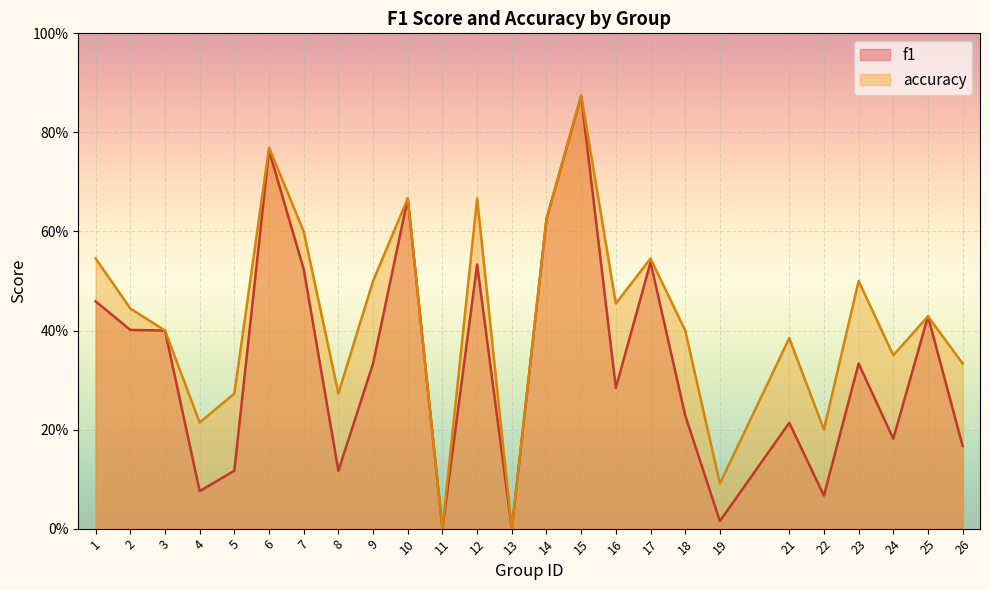

True or false: accuracy and f1 intersect in this chart.

False